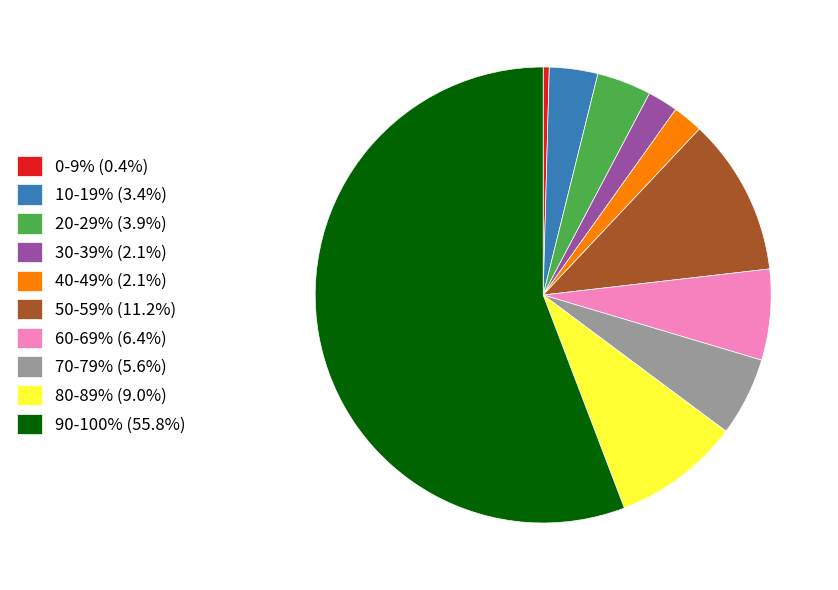

What is the ratio of the value at 70-79% (5.6%) to the value at 10-19% (3.4%)?

1.6